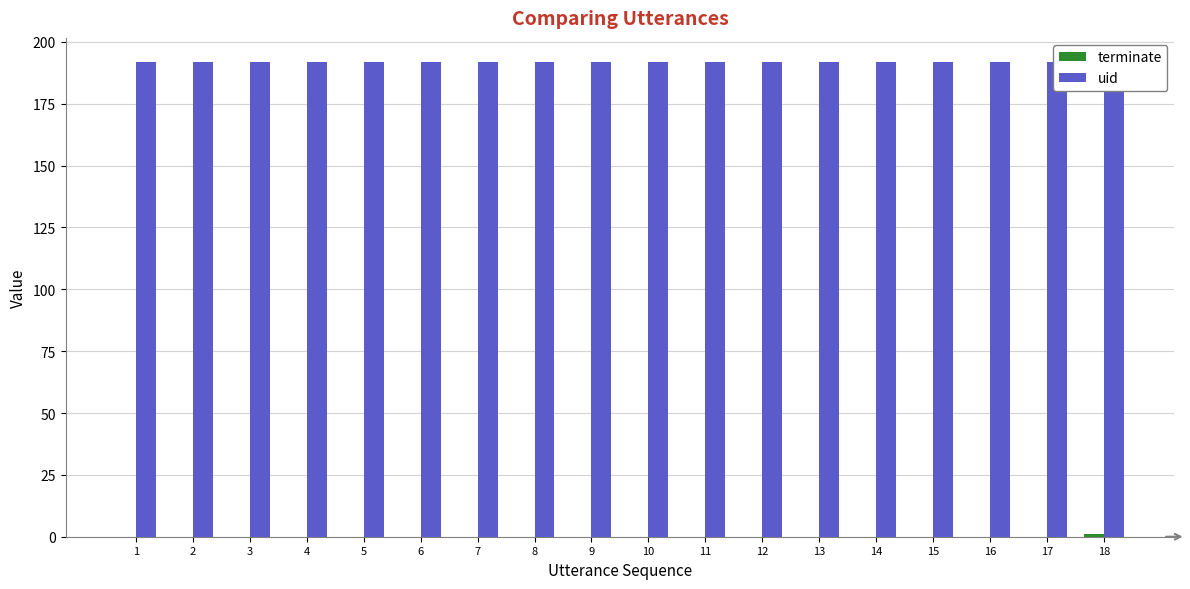

Which series has the largest total across all categories?

uid